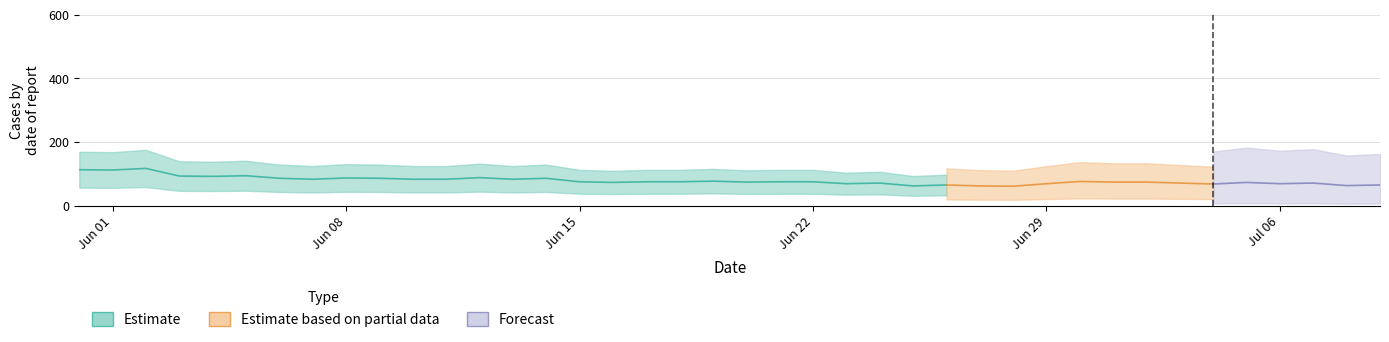

True or false: JU and CH intersect in this chart.

False